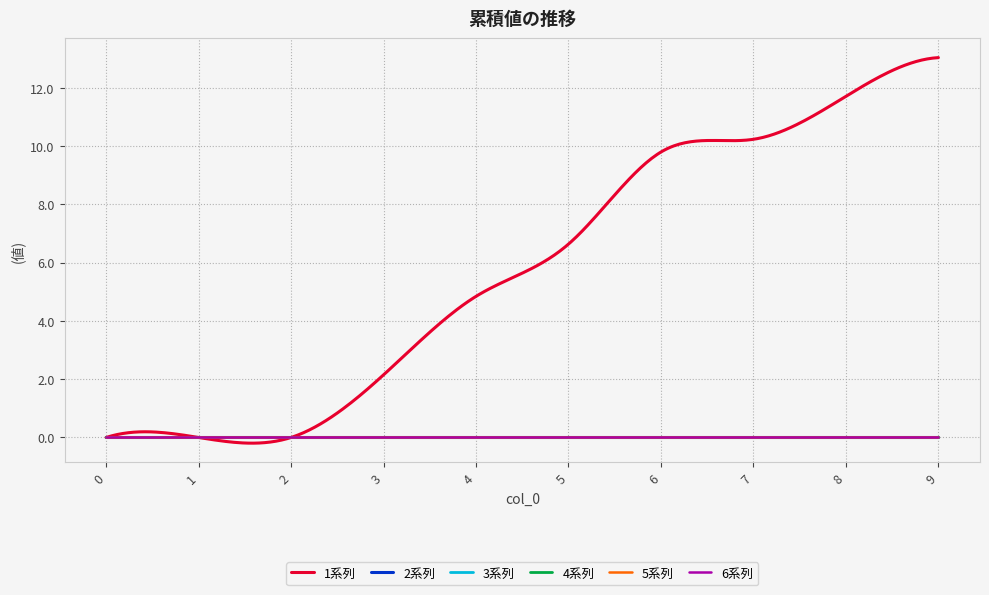

Does the chart display data point markers on the line(s)?

No